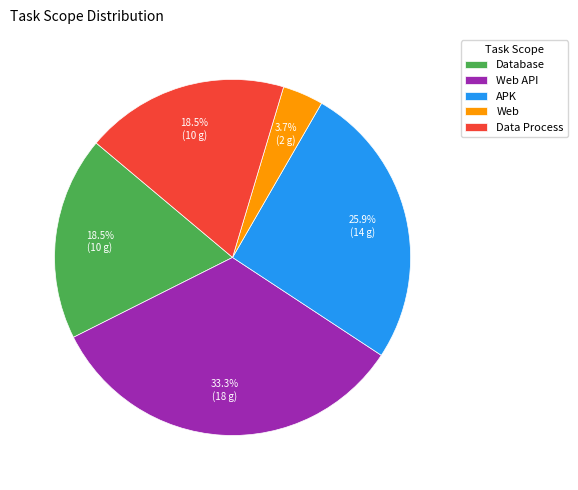

What portion of the pie excludes Web API?

66.7%